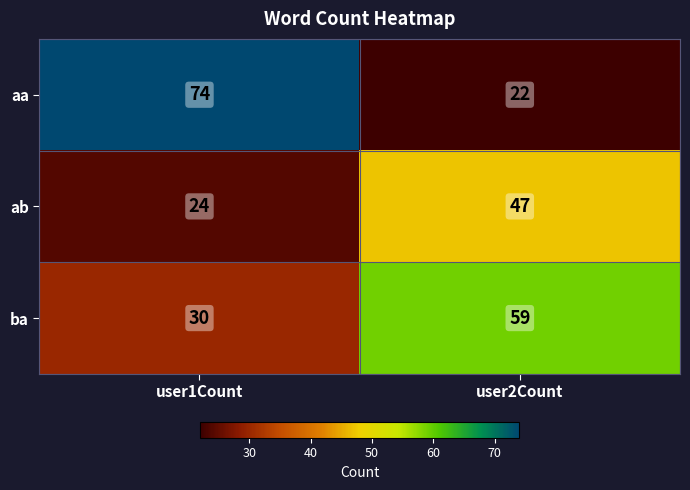

Which series has the largest total across all categories?

aa